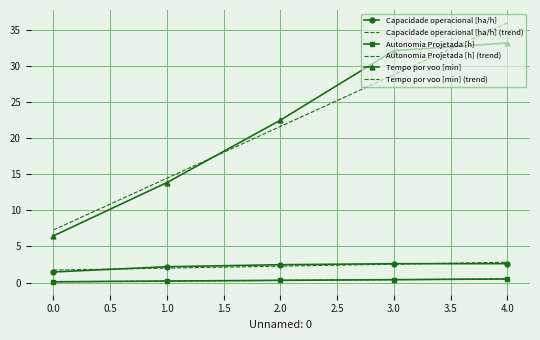

Which series has the largest range (max minus min)?

Tempo por voo [min] (trend)